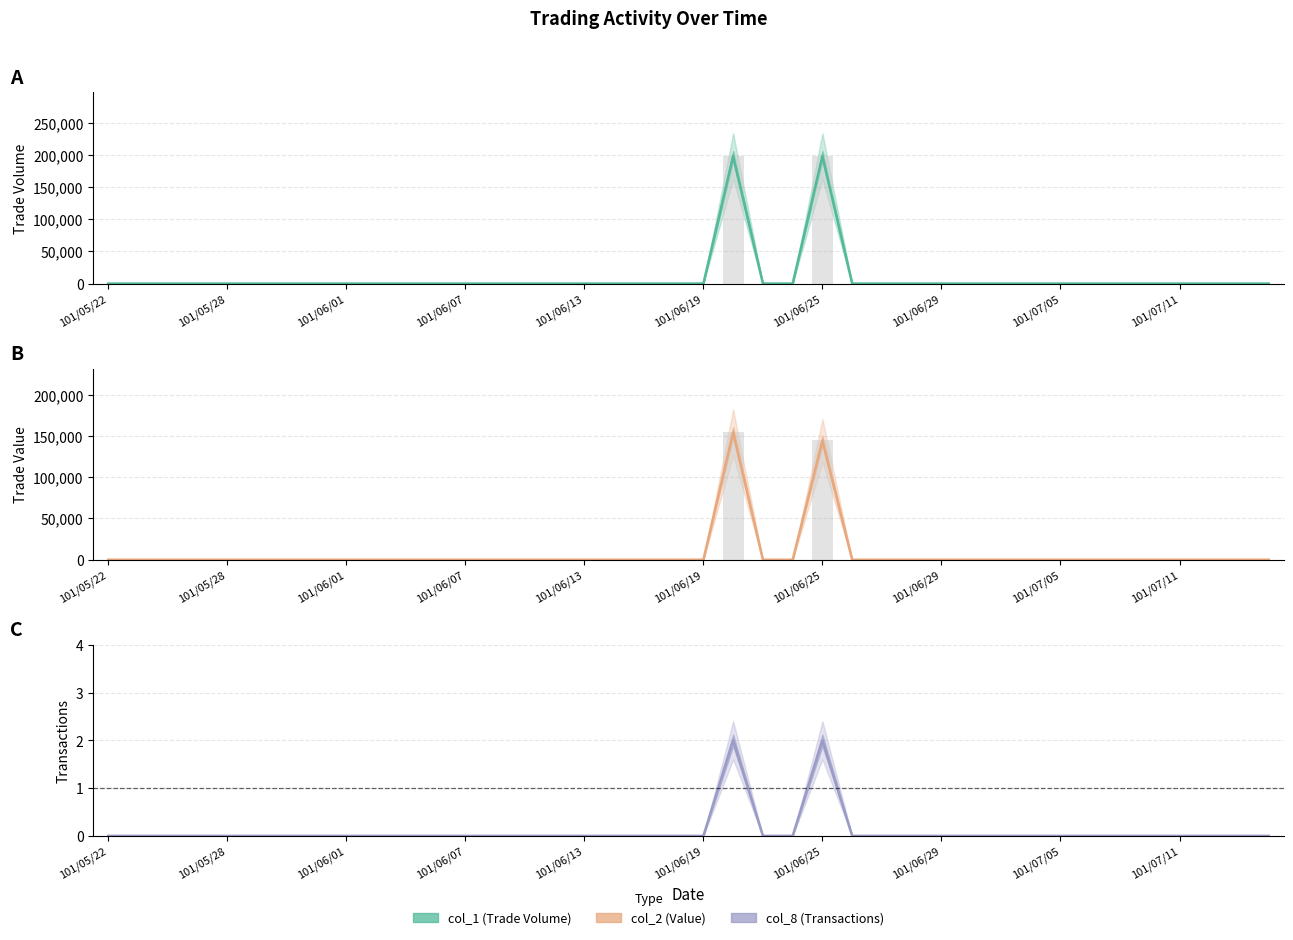

What is the sum of all col_2 (Value) values?

298980